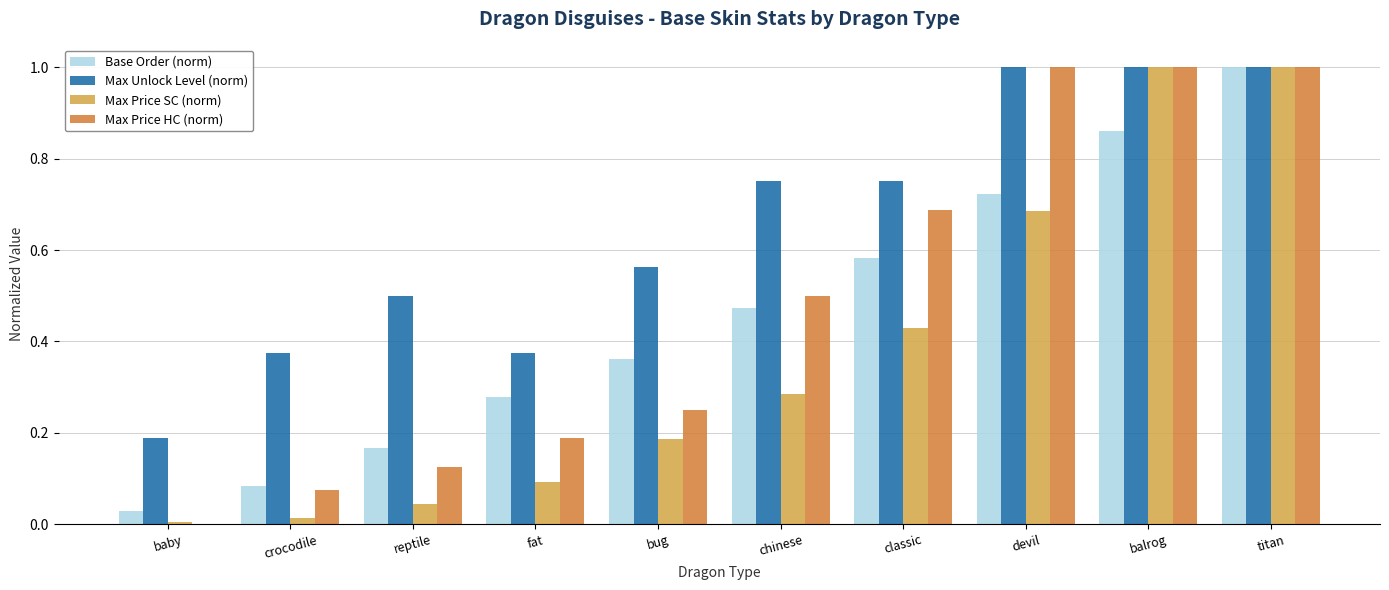

At which category is the sum across all series the highest?

titan